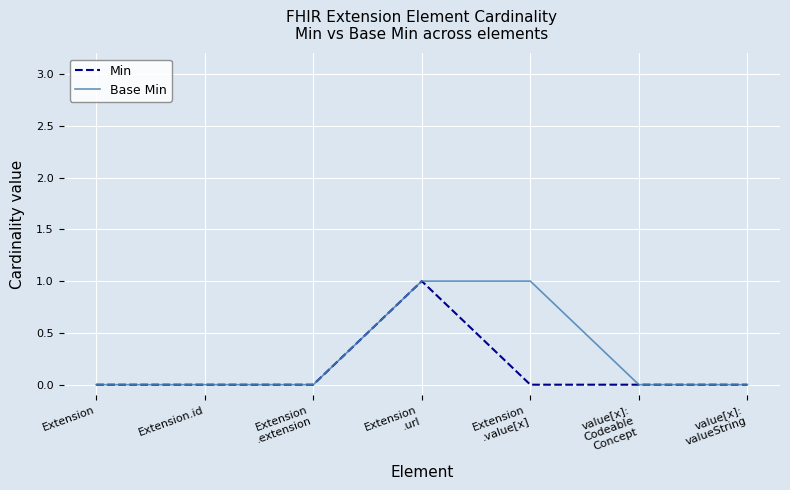

Which series has the largest total across all categories?

Base Min